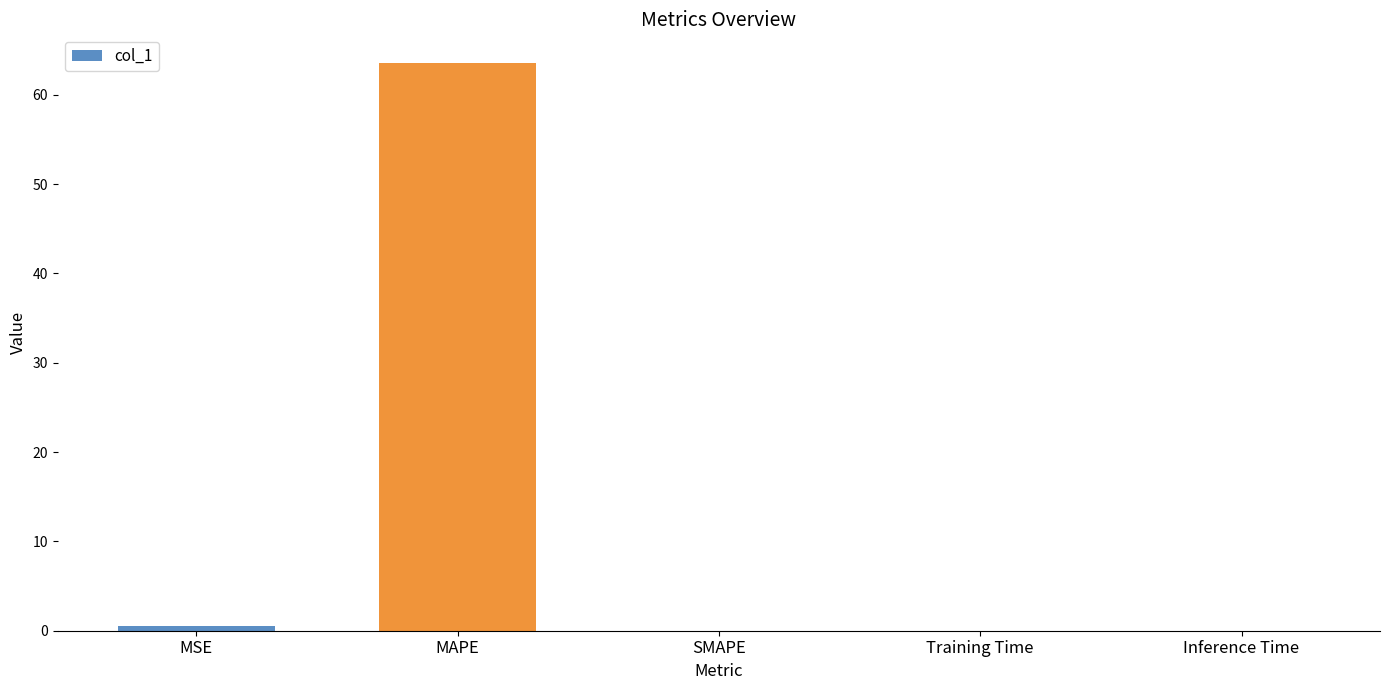

The chart shows a value of 63.6 at MAPE. True or false?

True